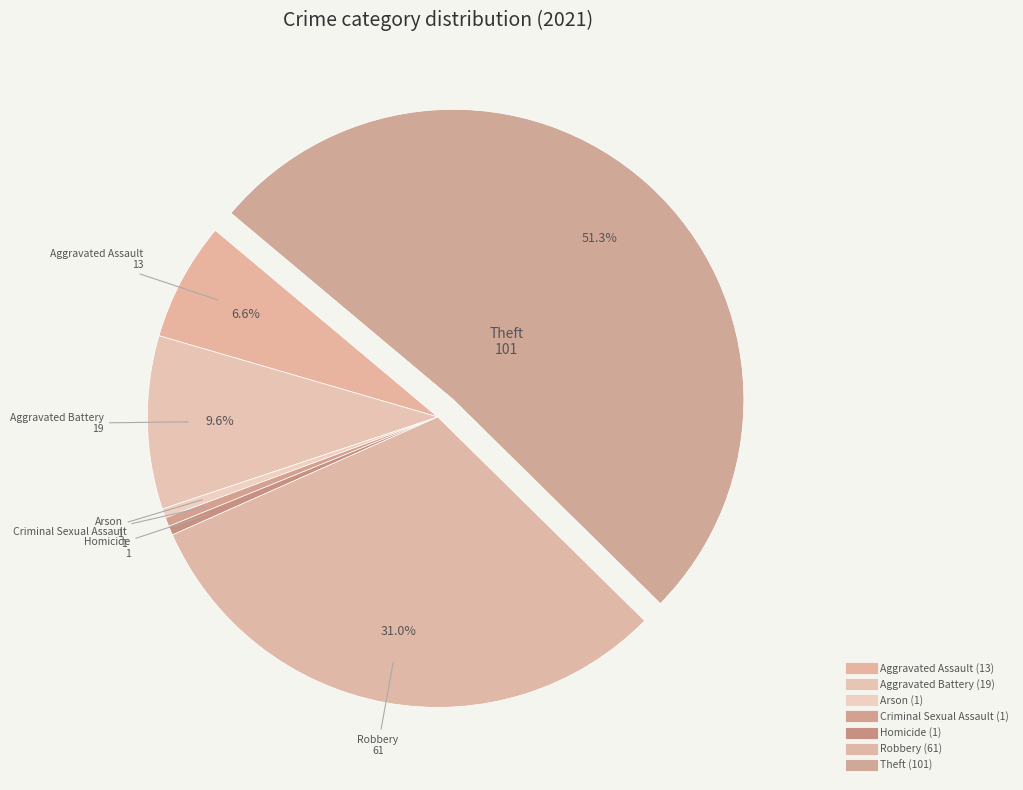

How many segments does this pie chart have?

7